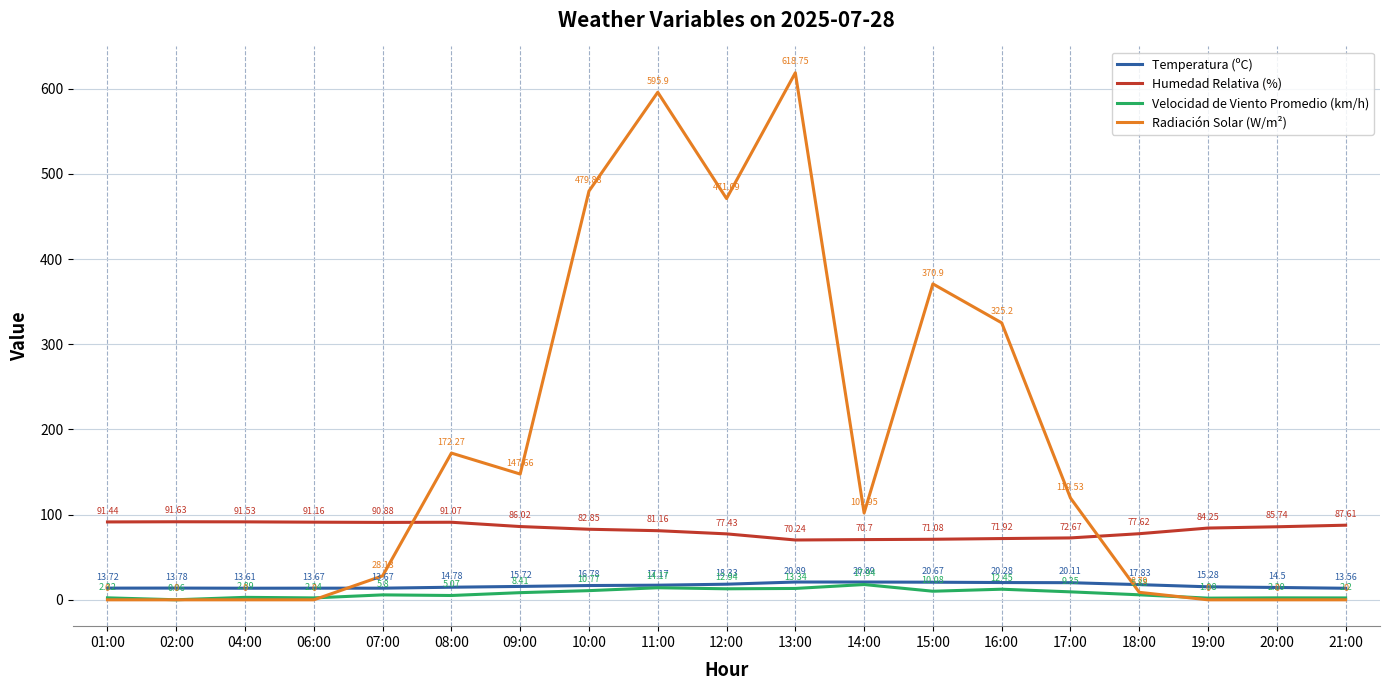

How many lines are shown in the chart?

4